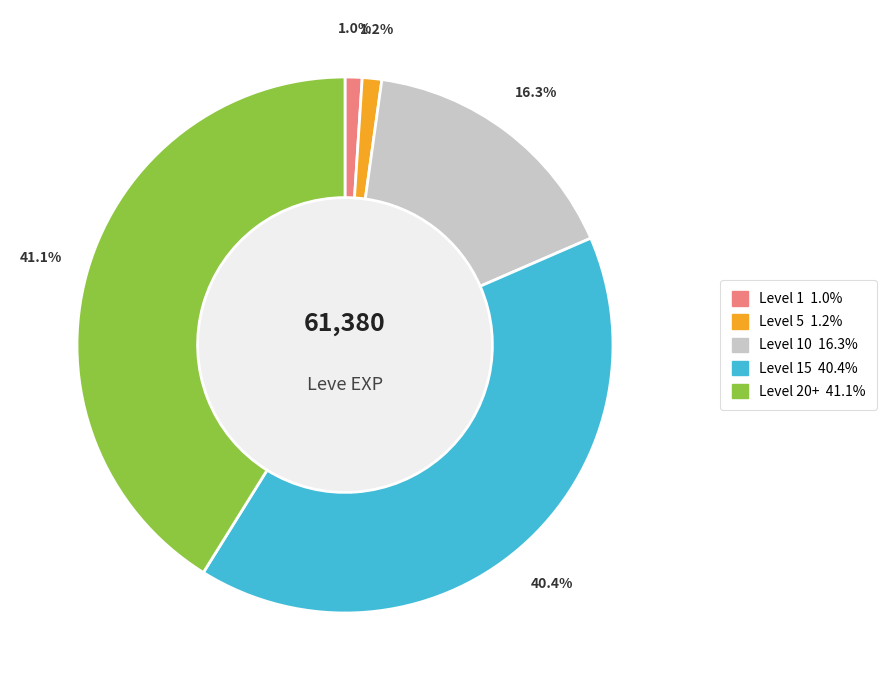

Count the number of slices in the pie.

5